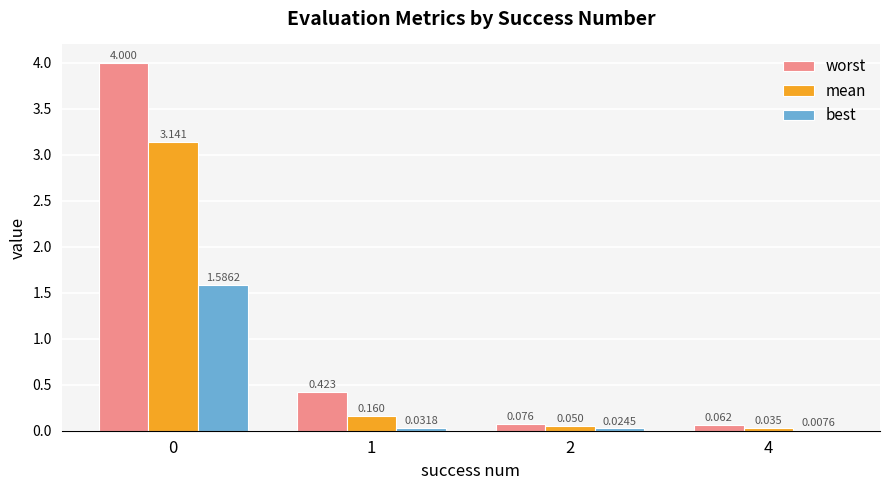

Which series has the largest total across all categories?

worst